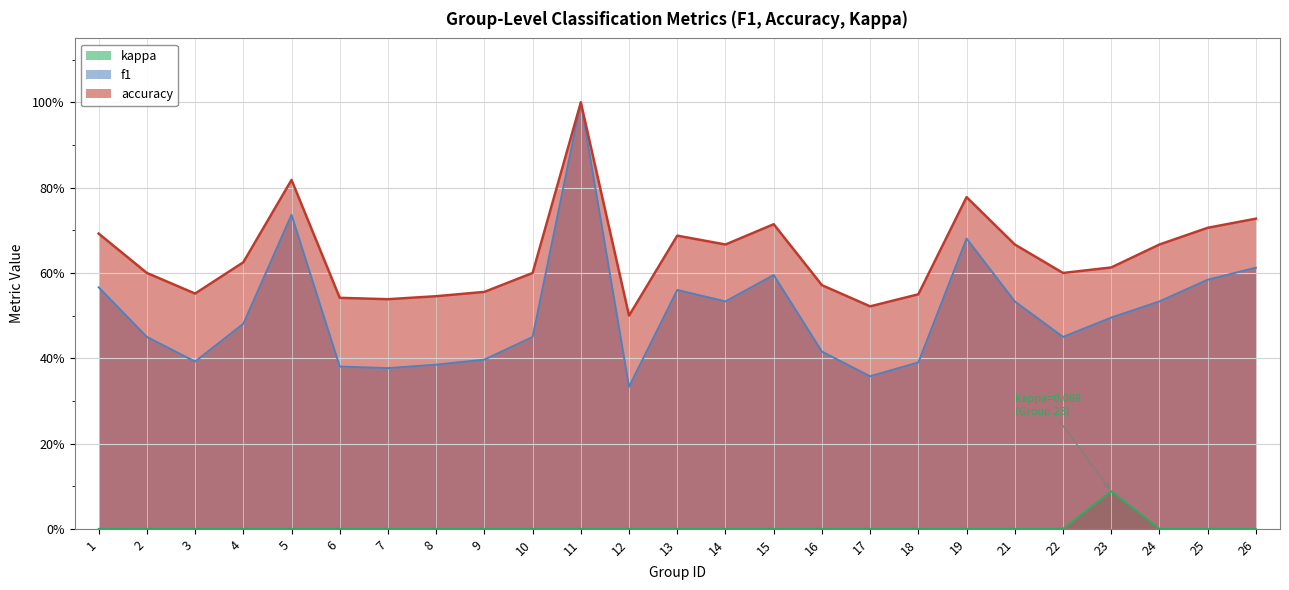

Reading left to right, extract all data points from this chart.

f1: 1=0.6	2=0.5	3=0.4	4=0.5	5=0.7	6=0.4	7=0.4	8=0.4	9=0.4	10=0.5	11=1.0	12=0.3	13=0.6	14=0.5	15=0.6	16=0.4	17=0.4	18=0.4	19=0.7	21=0.5	22=0.5	23=0.5	24=0.5	25=0.6	26=0.6
accuracy: 1=0.7	2=0.6	3=0.6	4=0.6	5=0.8	6=0.5	7=0.5	8=0.5	9=0.6	10=0.6	11=1.0	12=0.5	13=0.7	14=0.7	15=0.7	16=0.6	17=0.5	18=0.6	19=0.8	21=0.7	22=0.6	23=0.6	24=0.7	25=0.7	26=0.7
kappa: 1=0.0	2=0.0	3=0.0	4=0.0	5=0.0	6=0.0	7=0.0	8=0.0	9=0.0	10=0.0	11=0.0	12=0.0	13=0.0	14=0.0	15=0.0	16=0.0	17=0.0	18=0.0	19=0.0	21=0.0	22=0.0	23=0.1	24=0.0	25=0.0	26=0.0